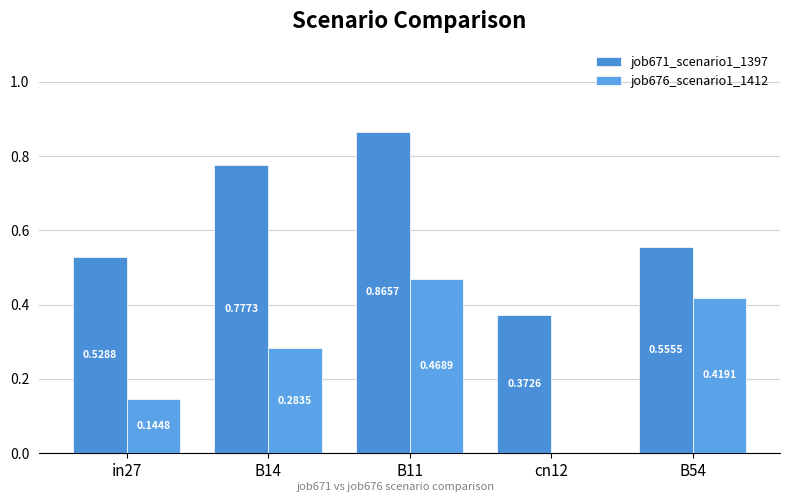

At how many categories does at least one series exceed 0?

5